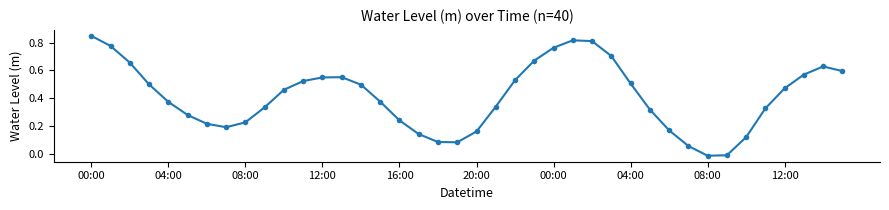

What is the sum of all values?

16.5